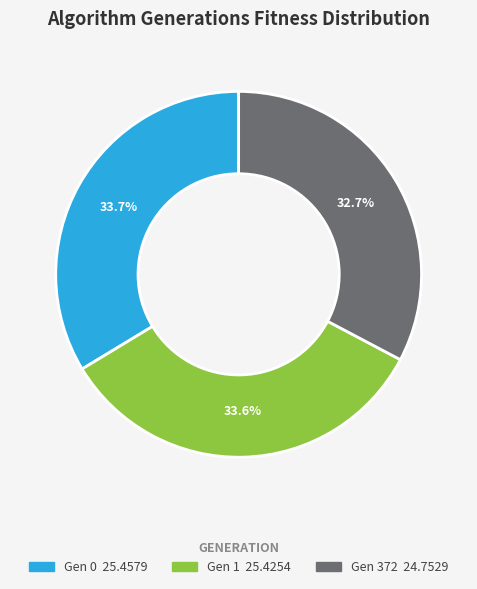

Is there a majority slice in this chart?

No